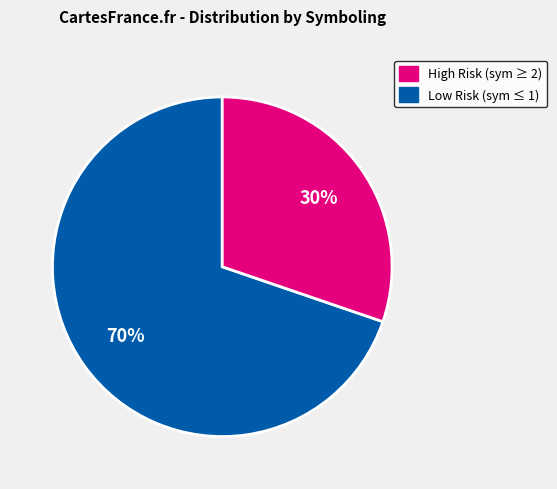

Is there any slice that represents more than half of the pie?

Yes